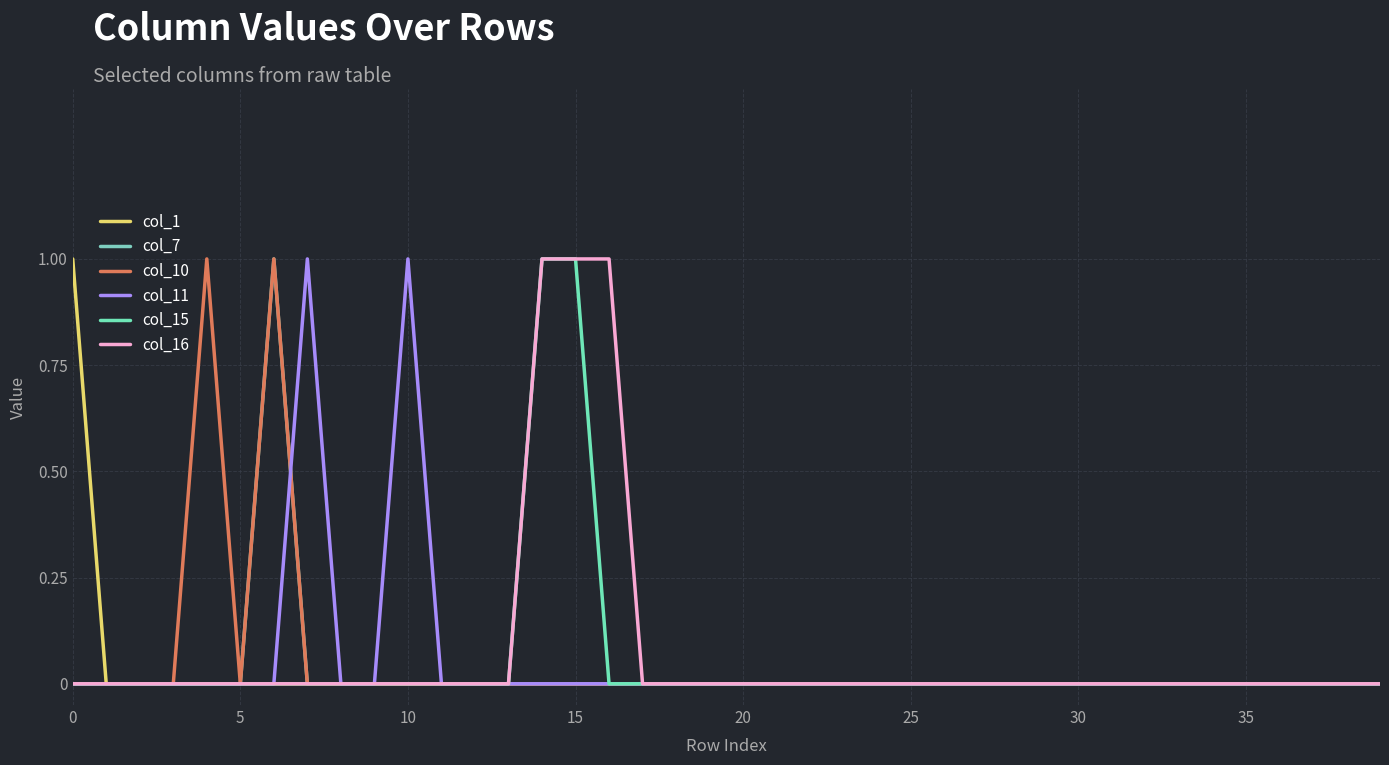

After their last crossing, which series has the higher values: col_7 or col_11?

col_11